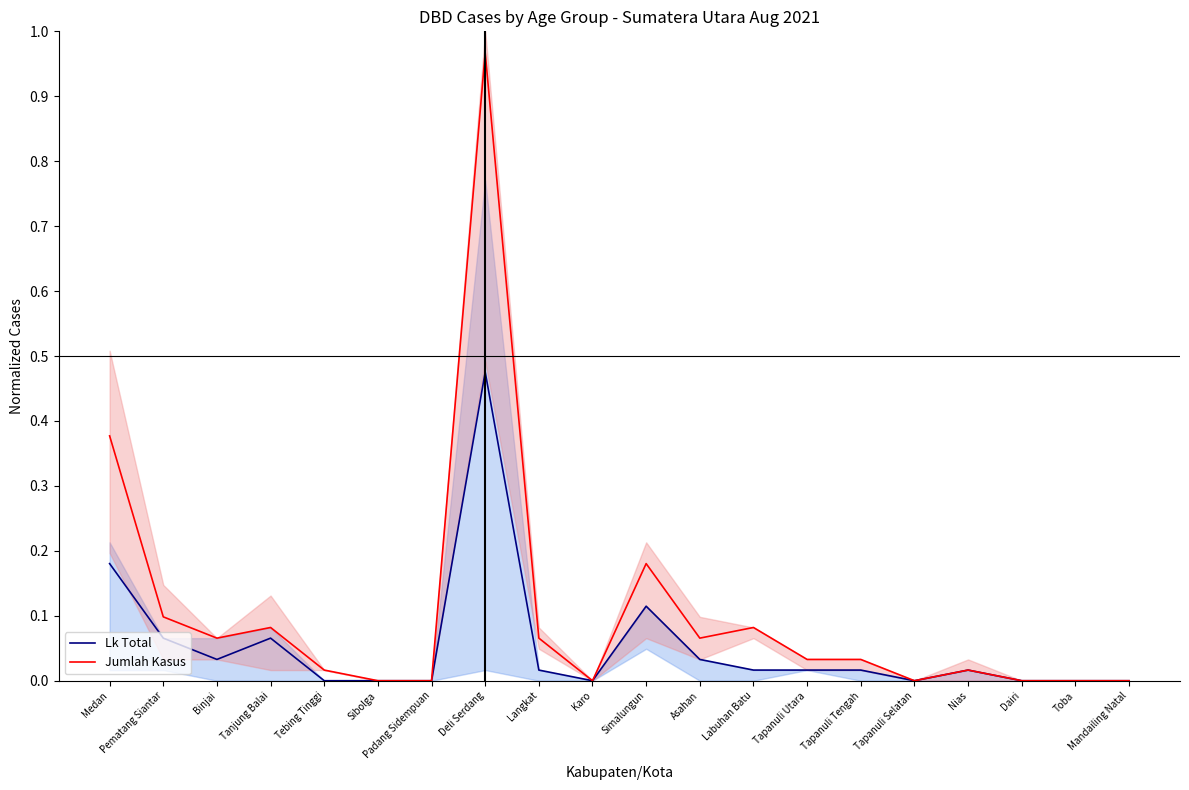

Where is the first local maximum for Lk Total?

Tanjung Balai